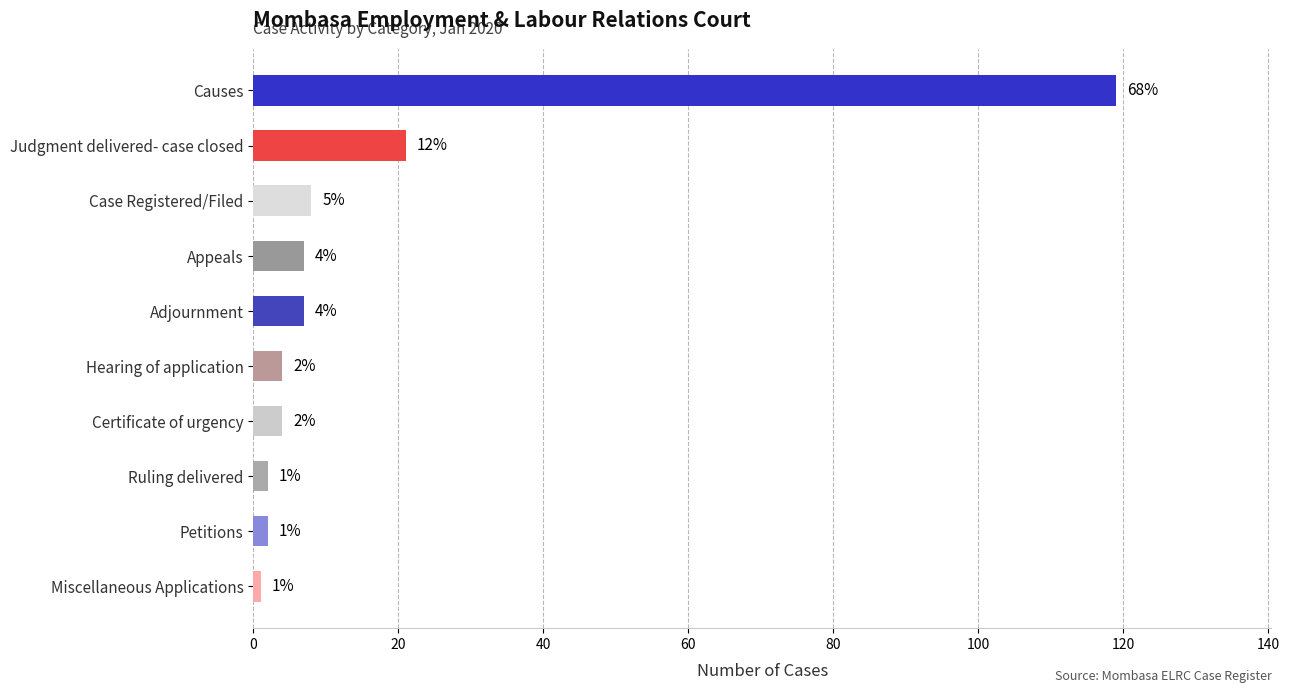

What is the smallest value displayed?

1